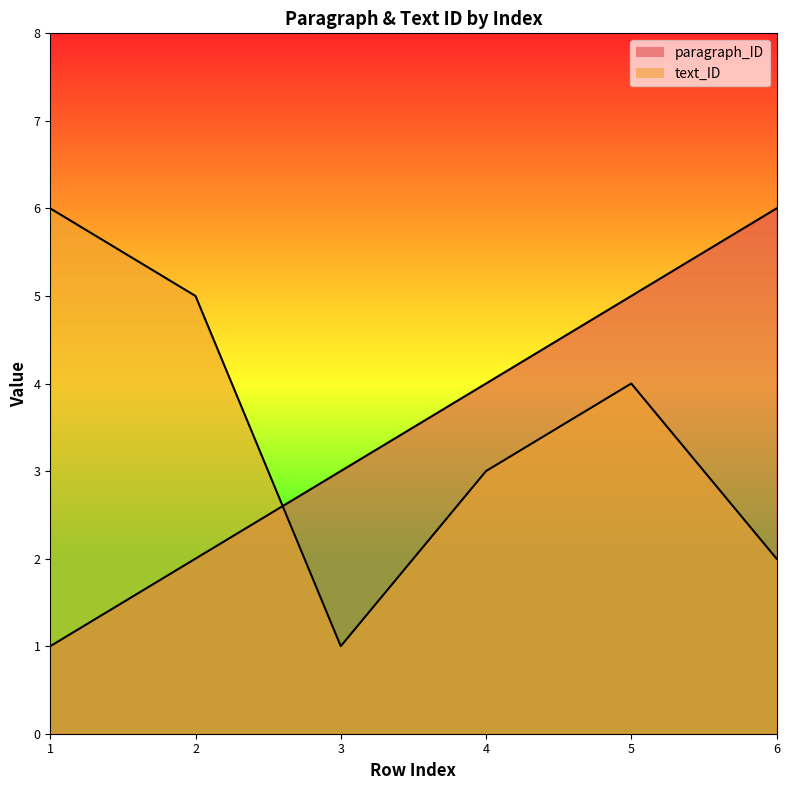

The value of text_ID at 4 is 3. True or false?

True